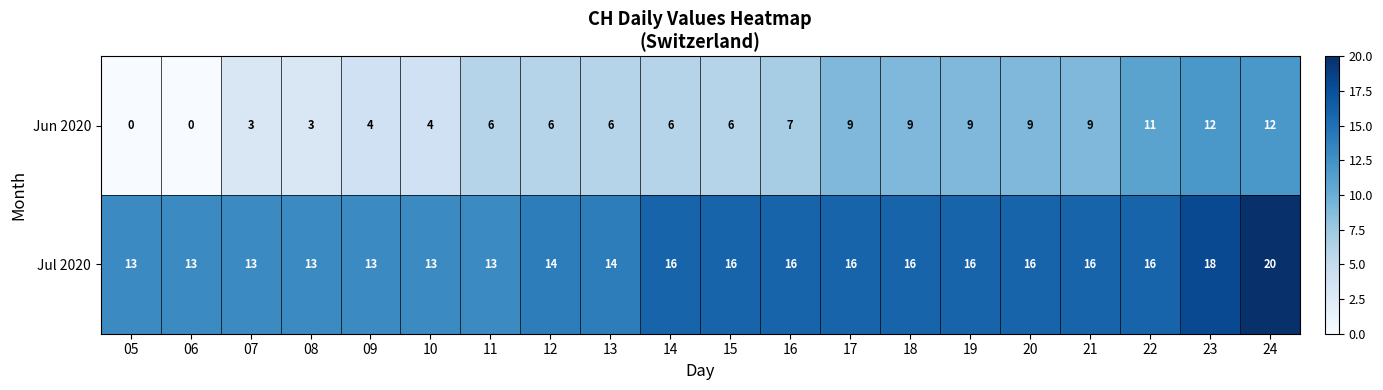

How many data points does each series have?

20